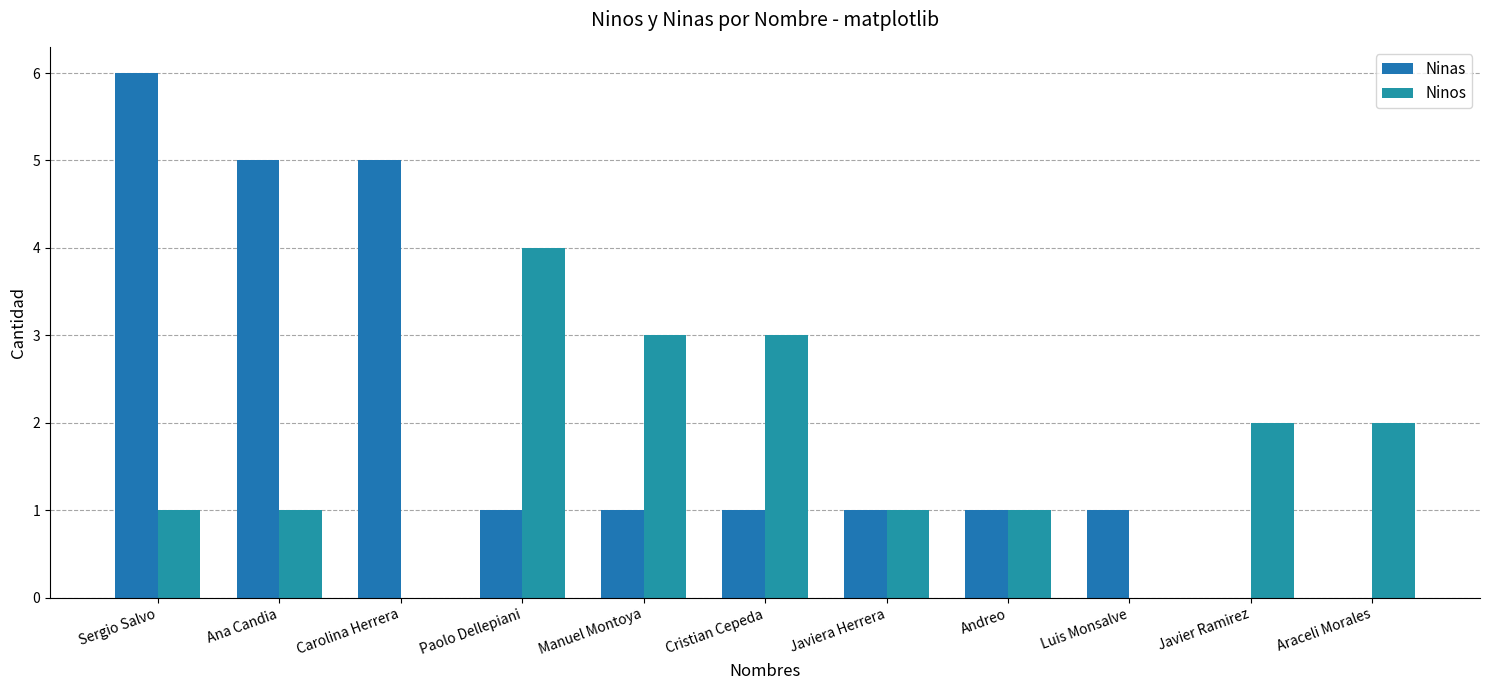

Count the number of categories in the chart.

11